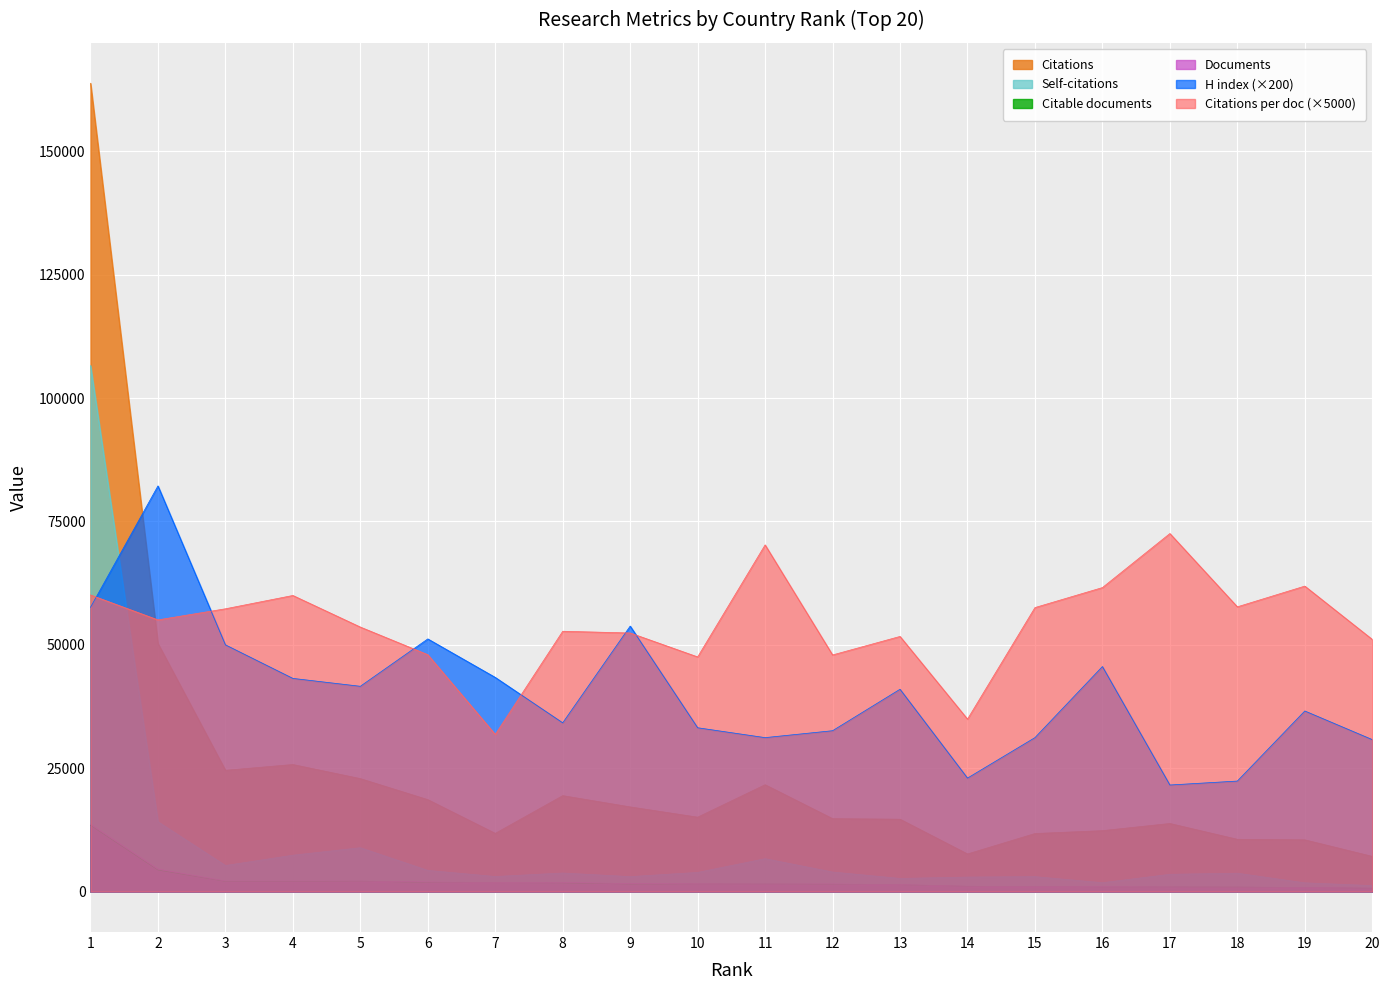

Reading right to left, extract all data points from this chart.

Citations: 7135.0	10488.0	10596.0	13800.0	12349.0	11766.0	7624.0	14667.0	14780.0	21654.0	15079.0	17159.0	19441.0	11794.0	18631.0	22892.0	25747.0	24577.0	50264.0	163781.0
Self-citations: 1216.0	1777.0	3726.0	3505.0	1806.0	3031.0	2946.0	2666.0	3966.0	6668.0	3889.0	3035.0	3764.0	3056.0	4298.0	8890.0	7373.0	5286.0	14155.0	106596.0
Citable documents: 679.0	820.0	915.0	940.0	958.0	1015.0	1071.0	1386.0	1489.0	1531.0	1555.0	1523.0	1756.0	1794.0	1849.0	2108.0	2055.0	2062.0	4374.0	13440.0
Documents: 698.0	847.0	918.0	951.0	1002.0	1022.0	1090.0	1419.0	1541.0	1541.0	1586.0	1637.0	1842.0	1852.0	1941.0	2136.0	2145.0	2145.0	4566.0	13631.0
H index: 30800.0	36600.0	22400.0	21600.0	45600.0	31200.0	23000.0	41000.0	32600.0	31200.0	33200.0	53800.0	34200.0	43400.0	51200.0	41600.0	43200.0	50000.0	82200.0	57600.0
Citations per document: 51100.0	61900.0	57700.0	72550.0	61600.0	57550.0	34950.0	51700.0	47950.0	70250.0	47550.0	52400.0	52750.0	31850.0	48000.0	53600.0	60000.0	57300.0	55050.0	60100.0